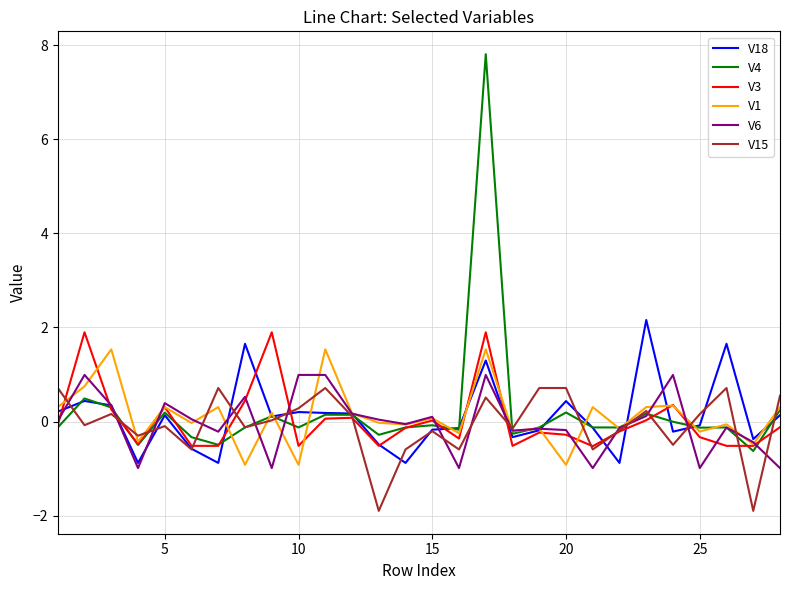

What is the maximum value shown in the chart?

7.8